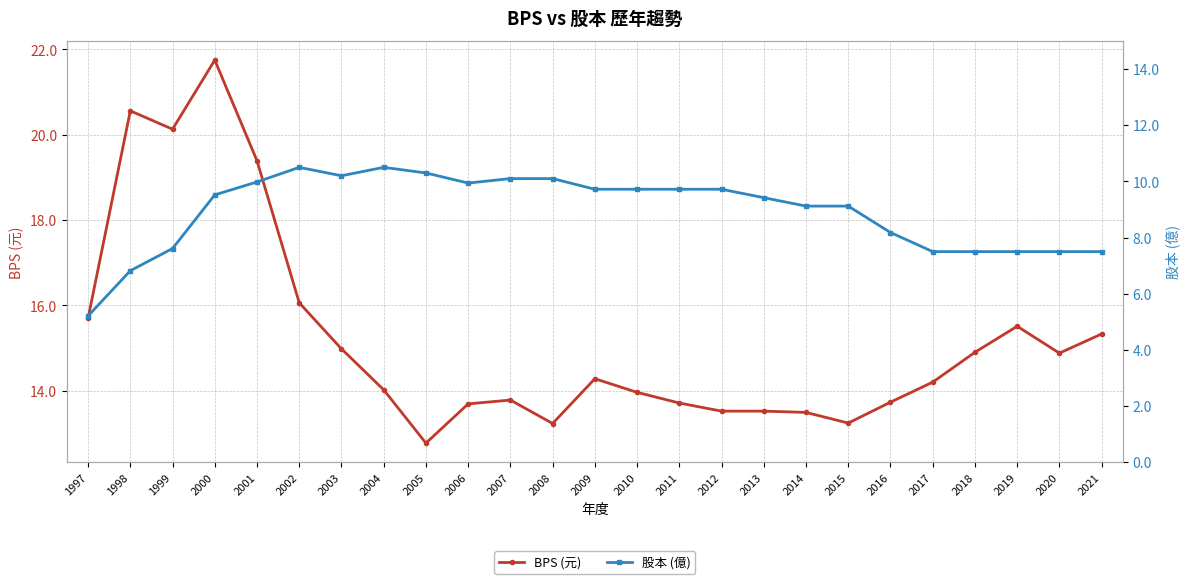

What is the value of the 股本 (億) point at the 23rd from the left?

7.5